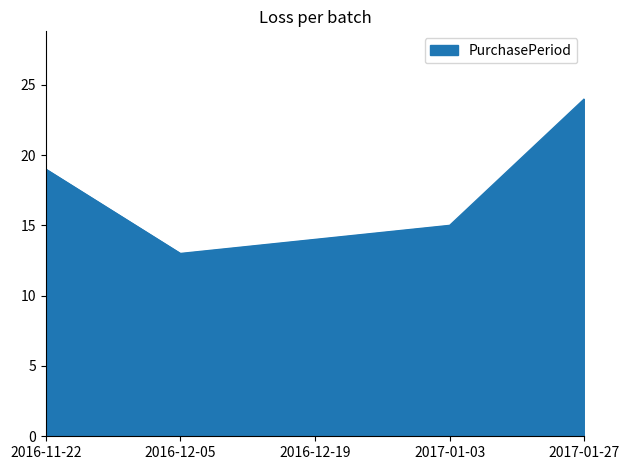

What is the average value?

17